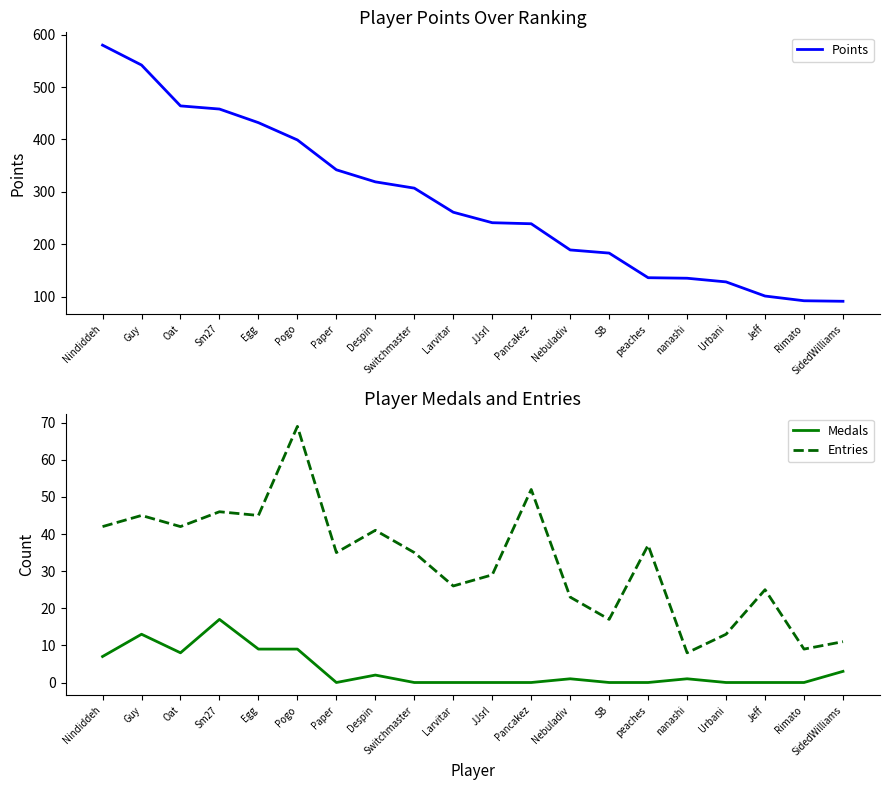

What is the label of the 16th point from the left?

nanashi